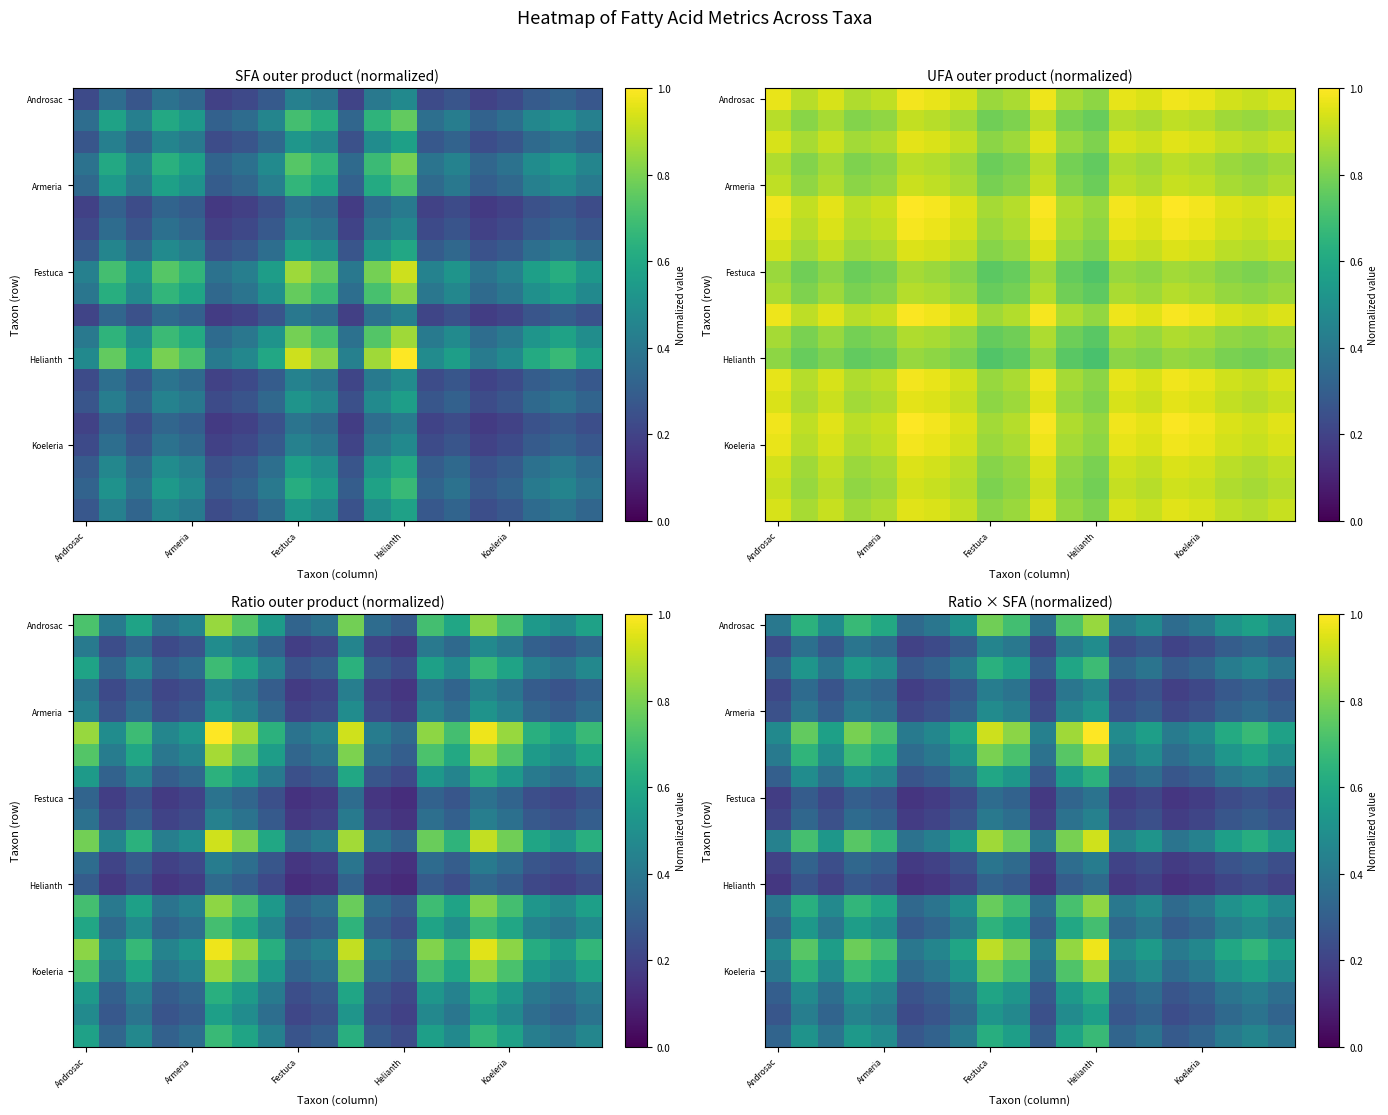

What is the greatest value displayed?

1.0